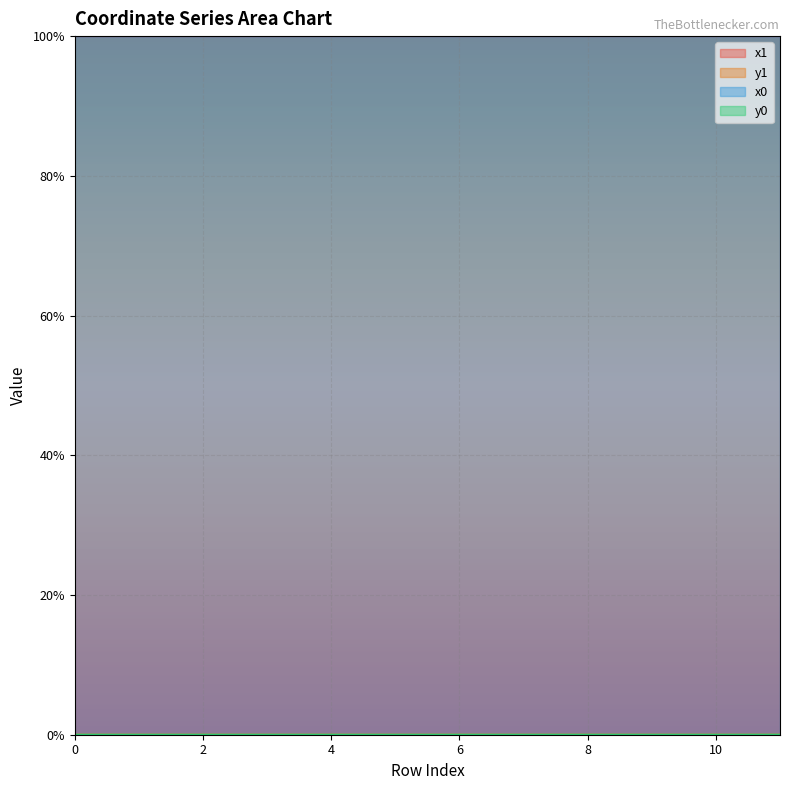

List the labels in order of x1 value, largest first.

10, 9, 8, 11, 7, 0, 1, 3, 5, 2, 4, 6